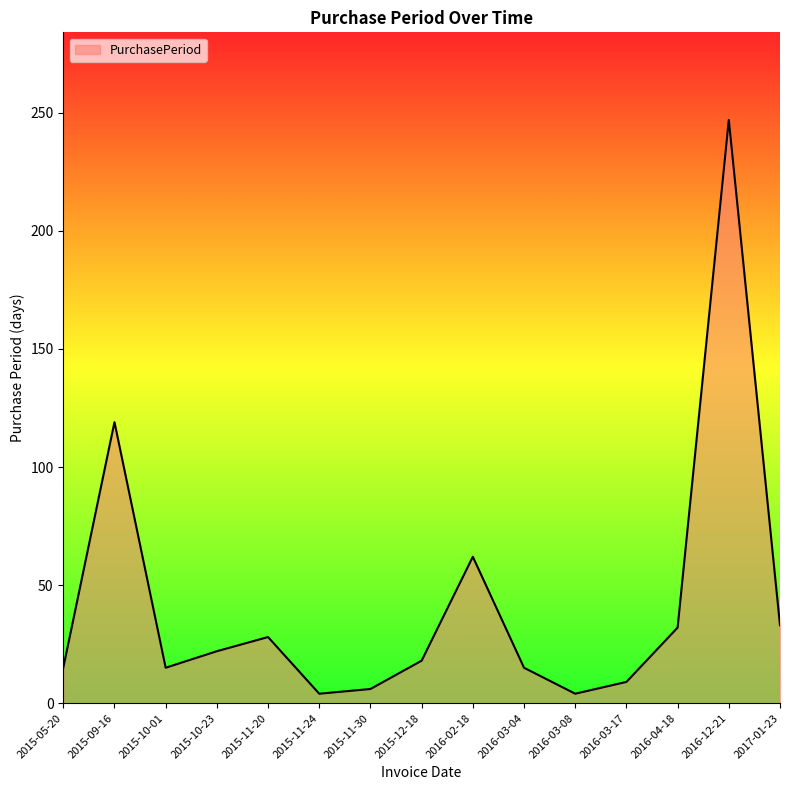

The chart shows a value of 9 at 2016-03-17. True or false?

True